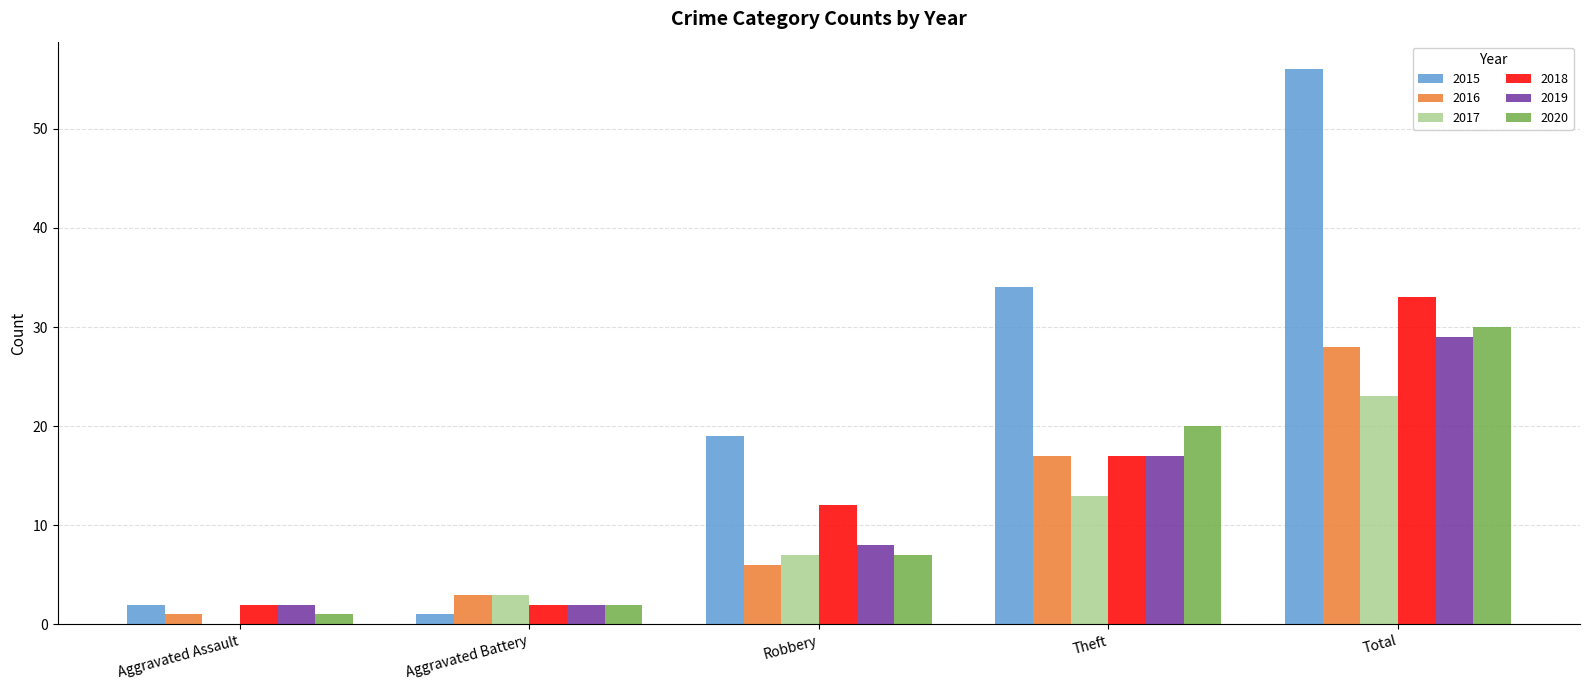

What is the total value across all series at Theft?

118